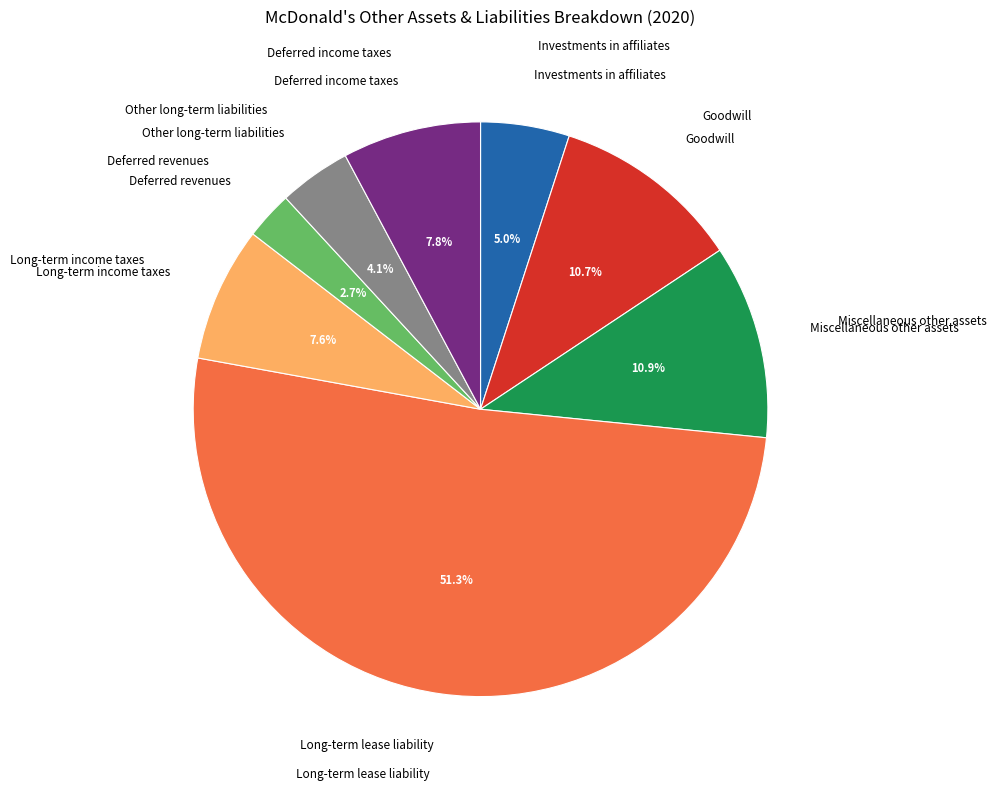

How many slices are in this pie chart?

8